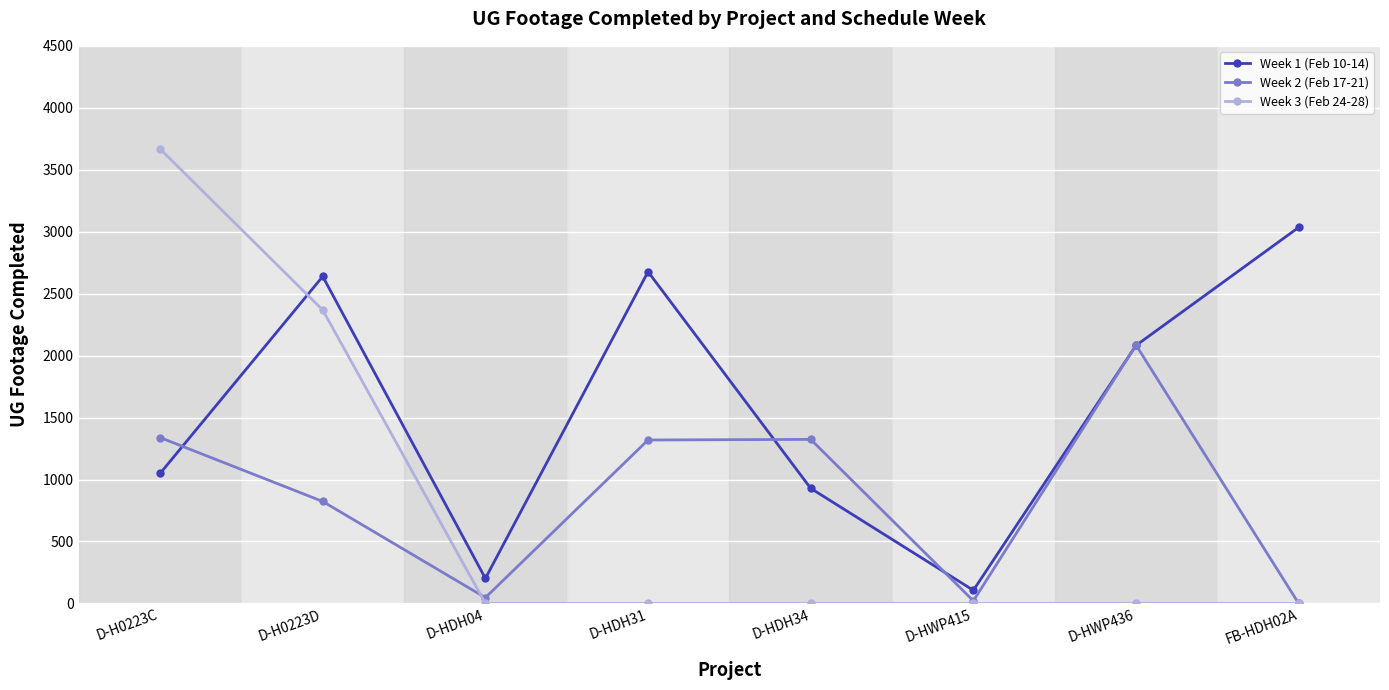

Is this an area chart (filled region under the line)?

No